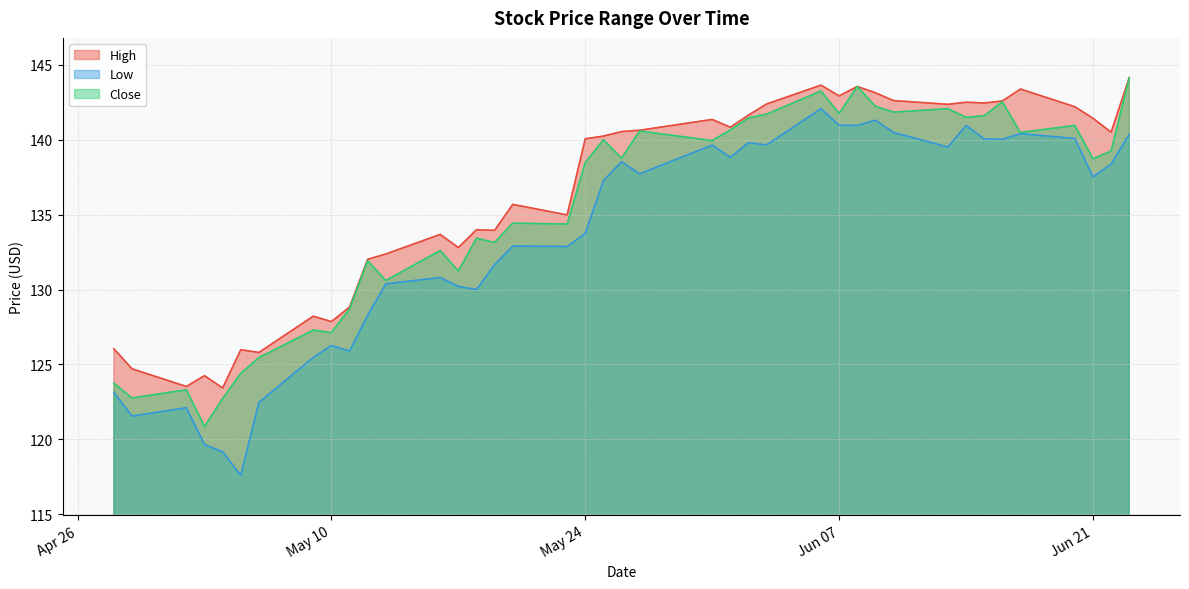

Is it true that High equals 133.7 at 2016-05-16?

True